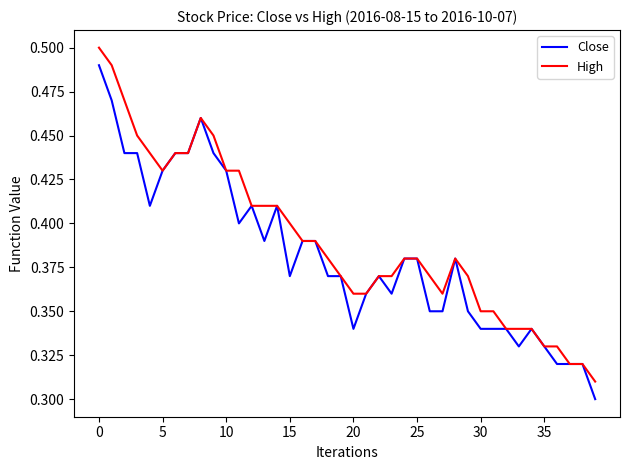

How many lines are shown in the chart?

2